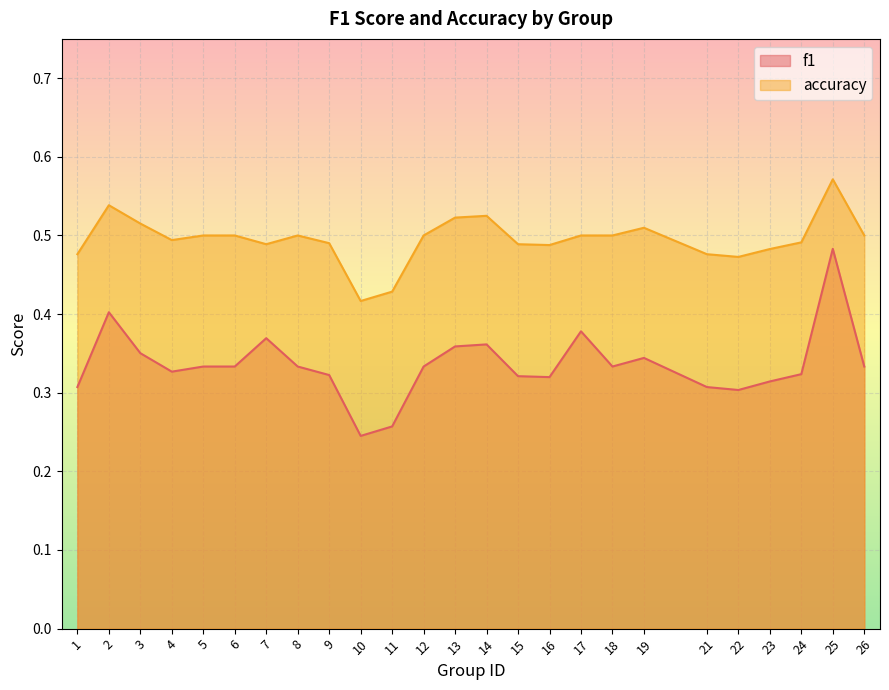

What is the sum of the f1 values at 12 and 9?

0.7